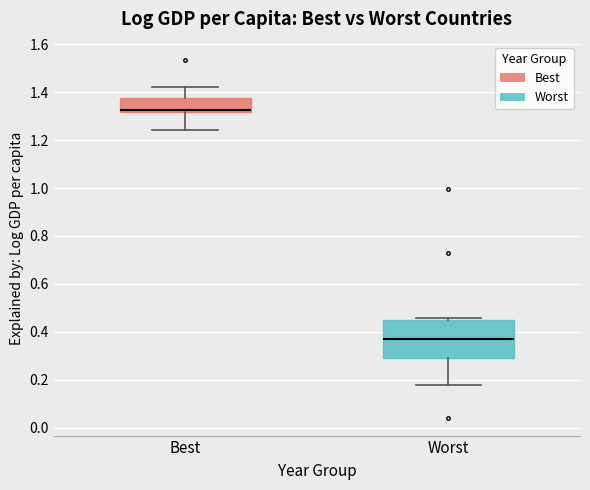

Reading left to right, read every box against the y-axis: the position of its median line, the range the box covers, and the ends of its whiskers. The values are not printed on the chart, so give them approximately, as read against the axis.

Best: median 1.32 (just above the box's lower edge), box 1.32 to 1.38, whiskers 1.24 to 1.42
Worst: median 0.36, box 0.30 to 0.44, whiskers 0.18 to 0.46